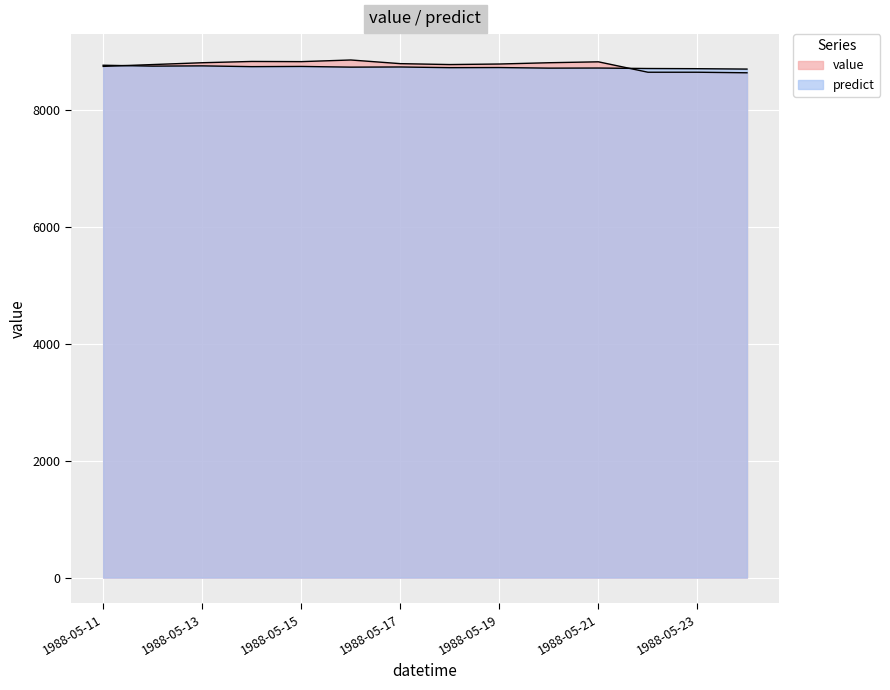

How many lines are shown in the chart?

2